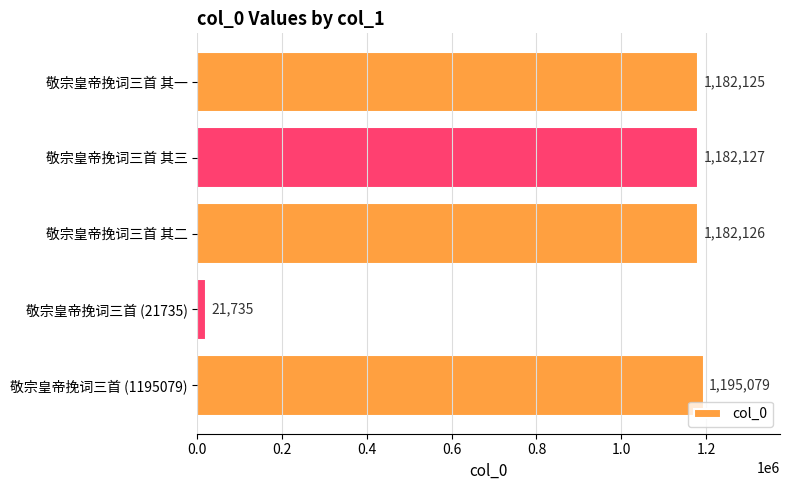

At which label is the value closest to 608407?

敬宗皇帝挽词三首 其一